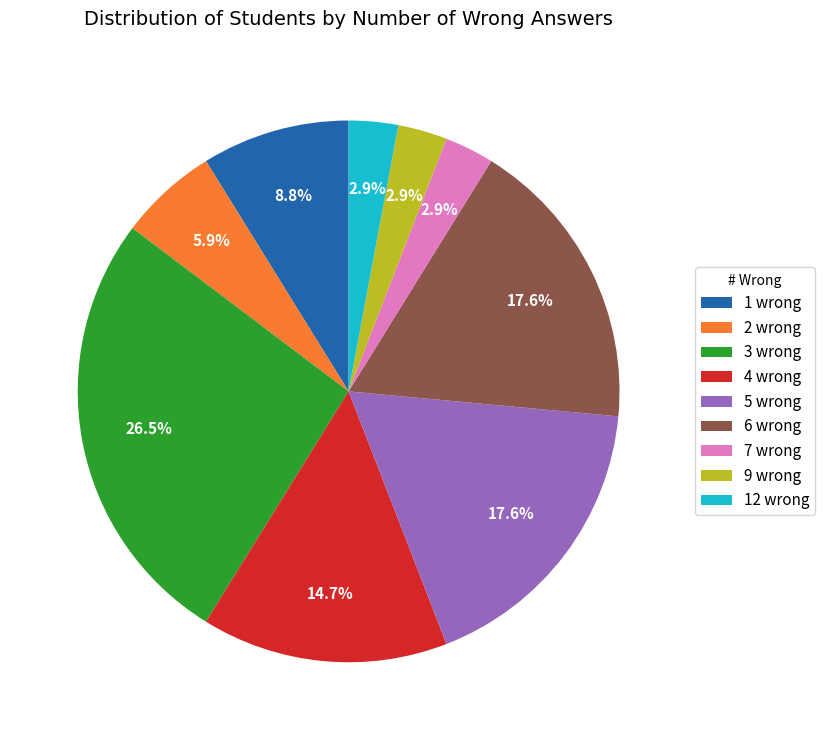

Is it true that 6 wrong is 1% of the pie?

False